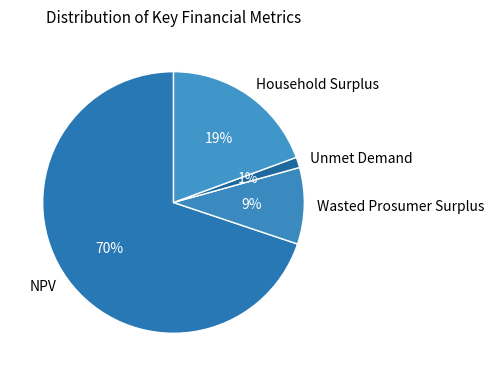

Rank the categories by value from lowest to highest.

Unmet Demand, Wasted Prosumer Surplus, Household Surplus, NPV